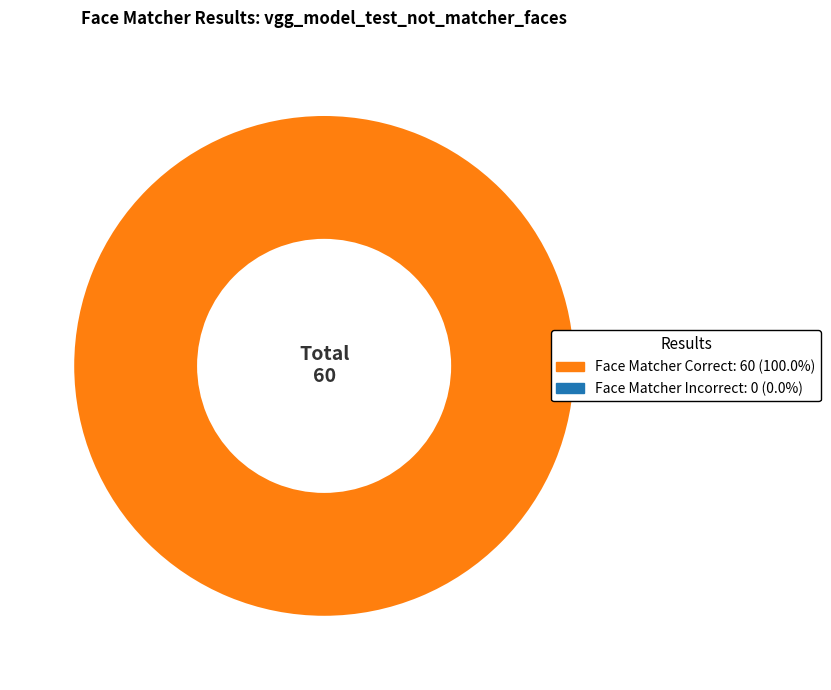

Does any single category account for the majority?

Yes